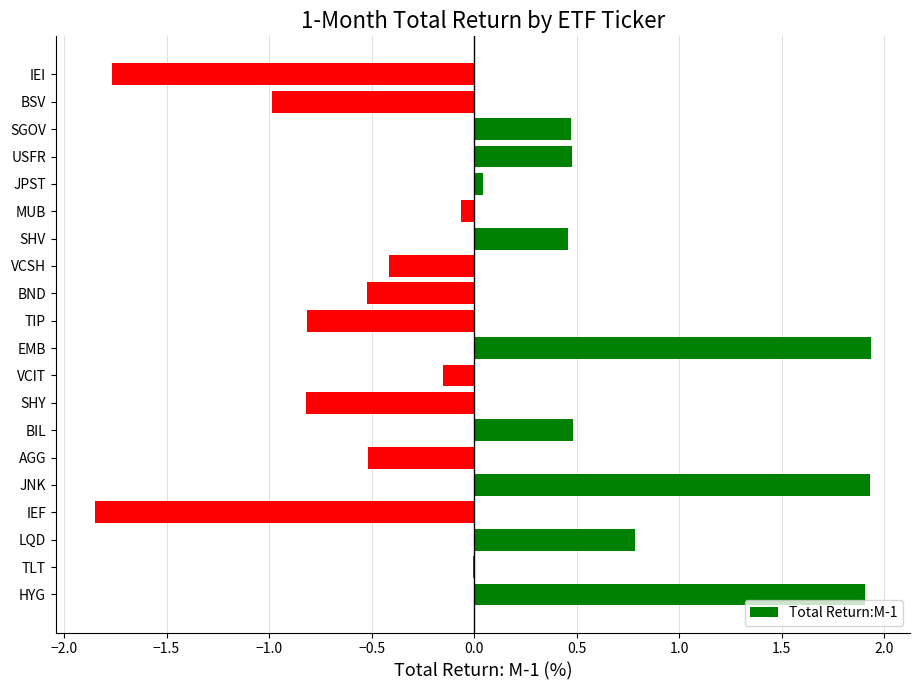

The chart shows a value of -1.0 at BSV. True or false?

True